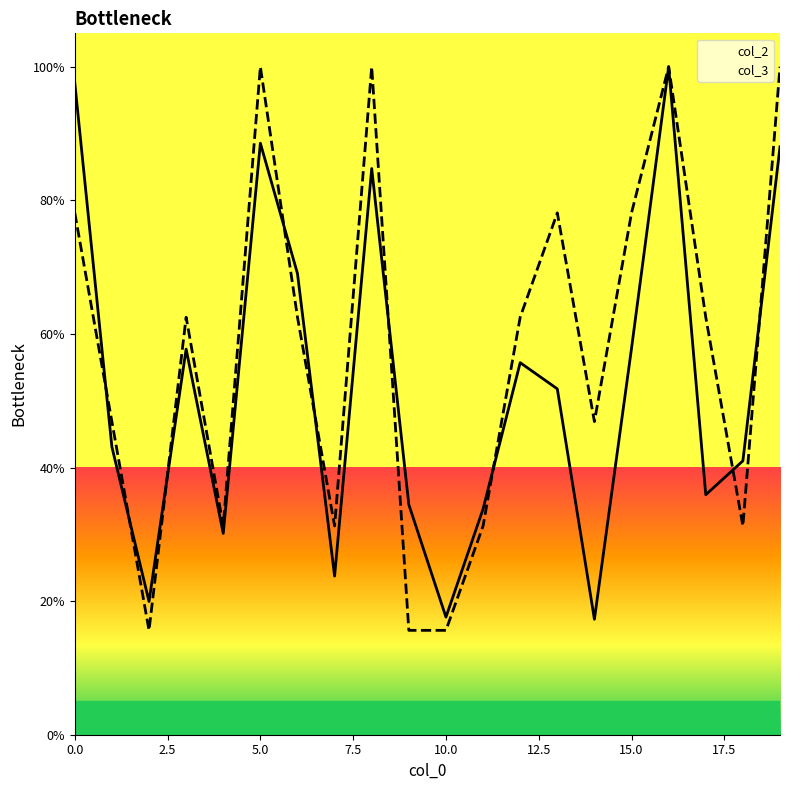

Reading left to right, what are all the values shown in this chart?

col_2_line: 97.6	43.1	19.9	57.7	30.1	88.6	69.0	23.7	84.8	34.4	17.6	33.8	55.7	51.8	17.3	57.9	100.0	35.9	41.0	88.0
col_3_line: 78.1	46.9	15.6	62.5	31.2	100.0	62.5	31.2	100.0	15.6	15.6	31.2	62.5	78.1	46.9	78.1	100.0	62.5	31.2	100.0